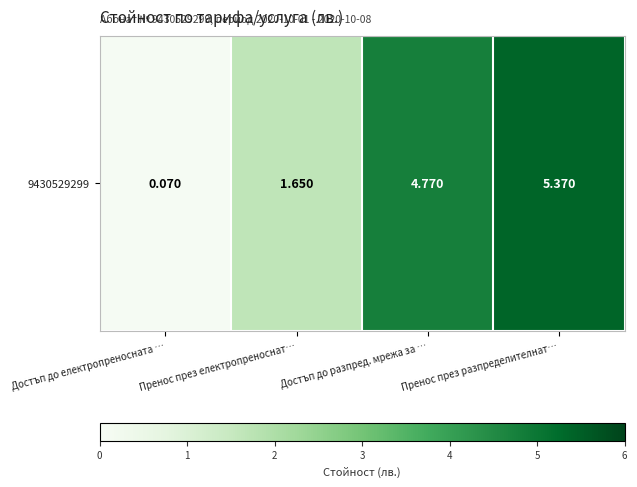

What is the difference between the maximum and minimum values?

5.3